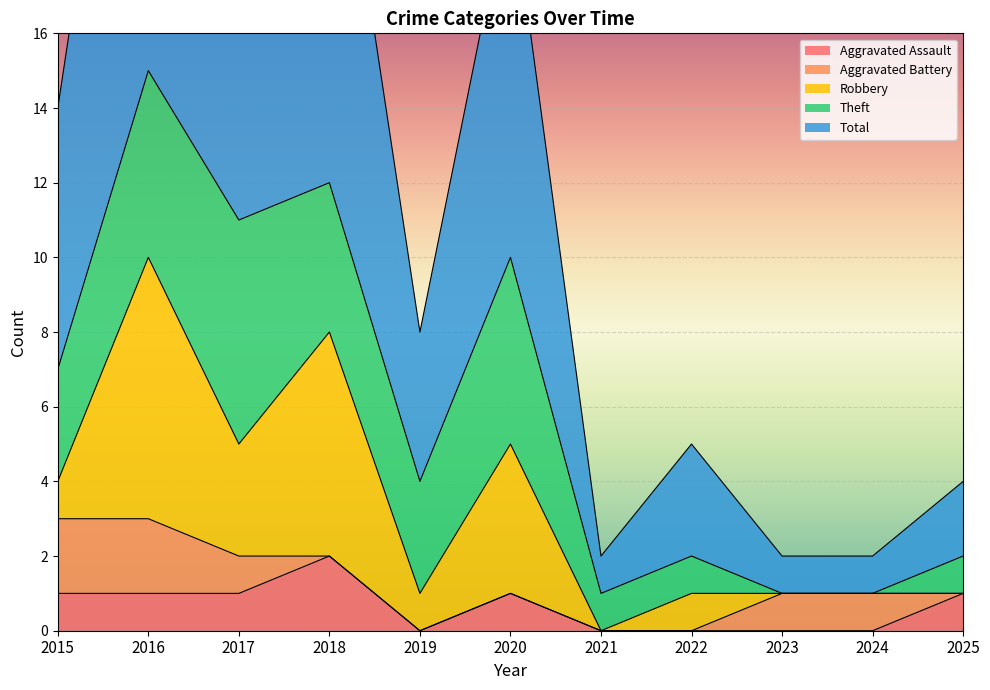

At which category does the chart reach its peak across all series?

2016